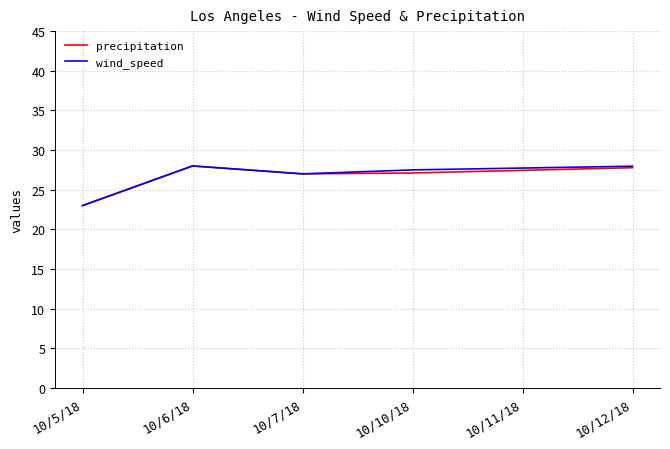

What position from the left is 10/11/18?

5